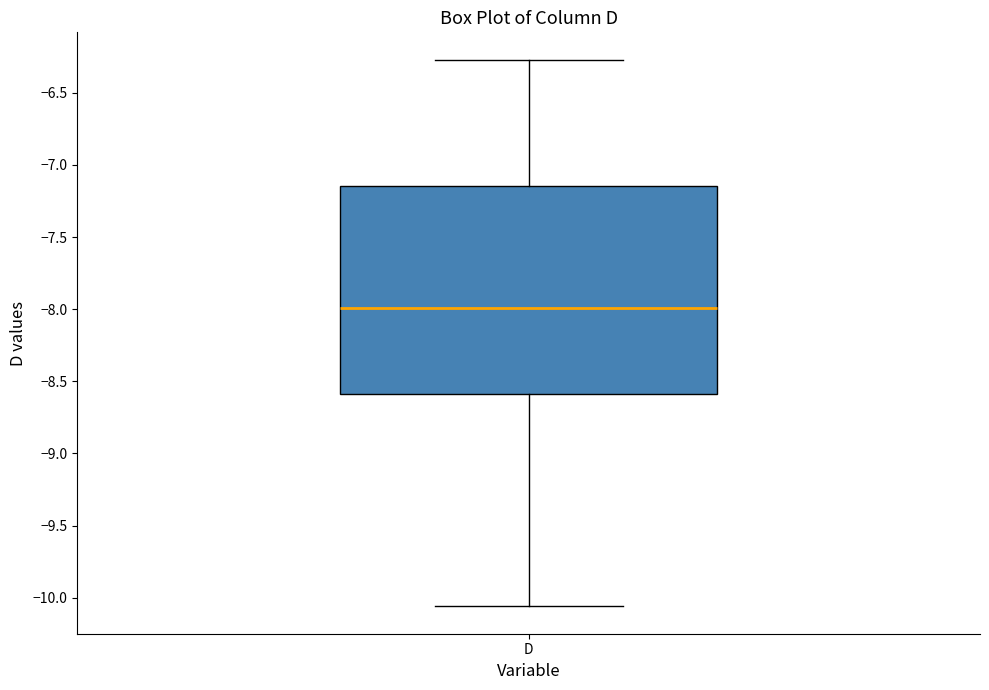

Transcribe this box plot: give where the median line is, the range the box spans, and where the two whiskers end, as read against the y-axis. The values are not printed on the chart, so give them approximately, as read against the axis.

median -8.00, box -8.60 to -7.15, whiskers -10.05 to -6.25